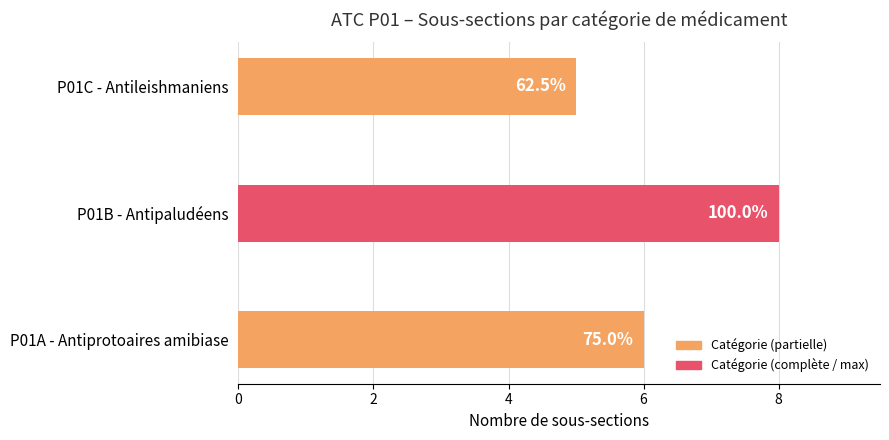

How many bars are there in total?

3